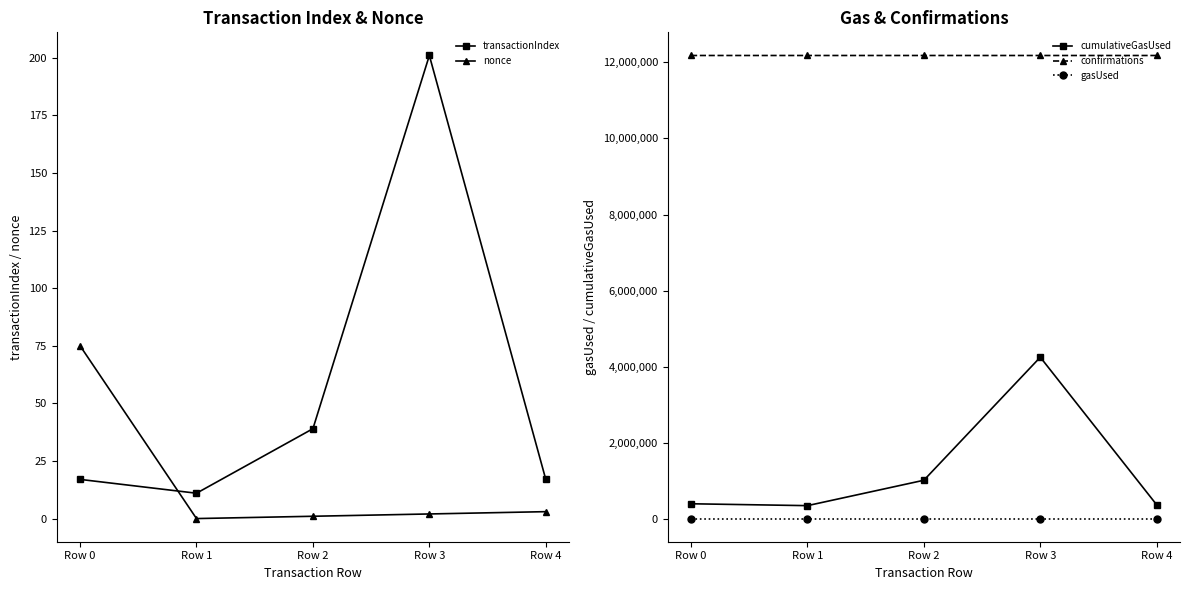

True or false: confirmations has more than 0 interior local peaks.

False